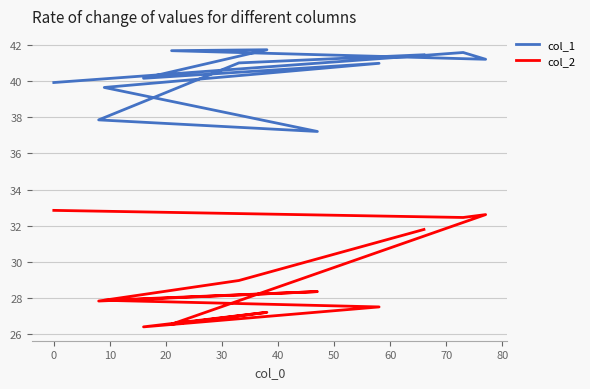

How many interior local valleys does the col_1 series have?

3